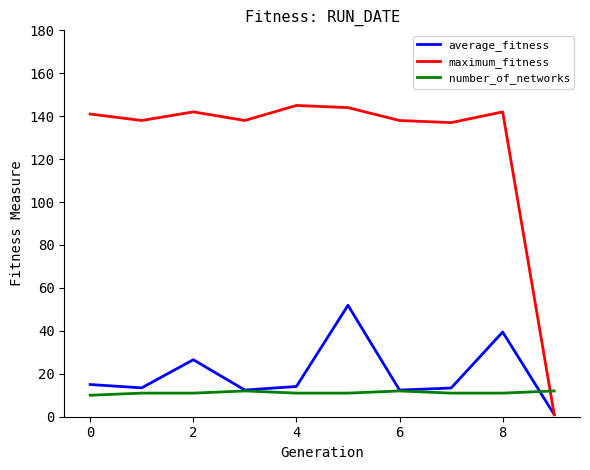

Count the number of data series in this chart.

3